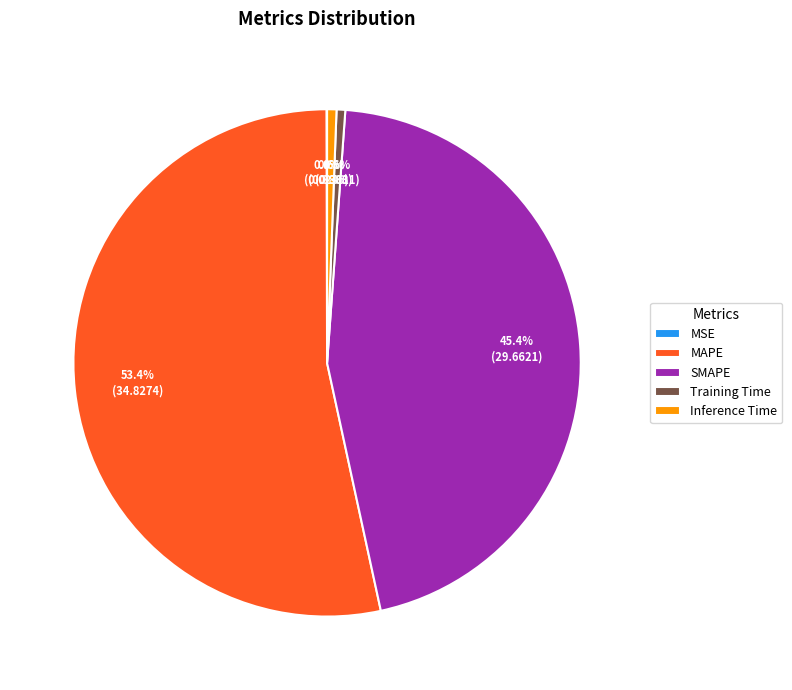

What percentage is the SMAPE slice, to the nearest percent?

45%